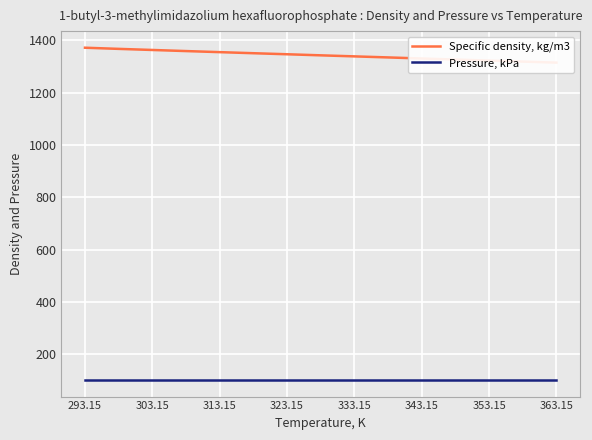

What is the maximum value for Pressure, kPa?

101.3